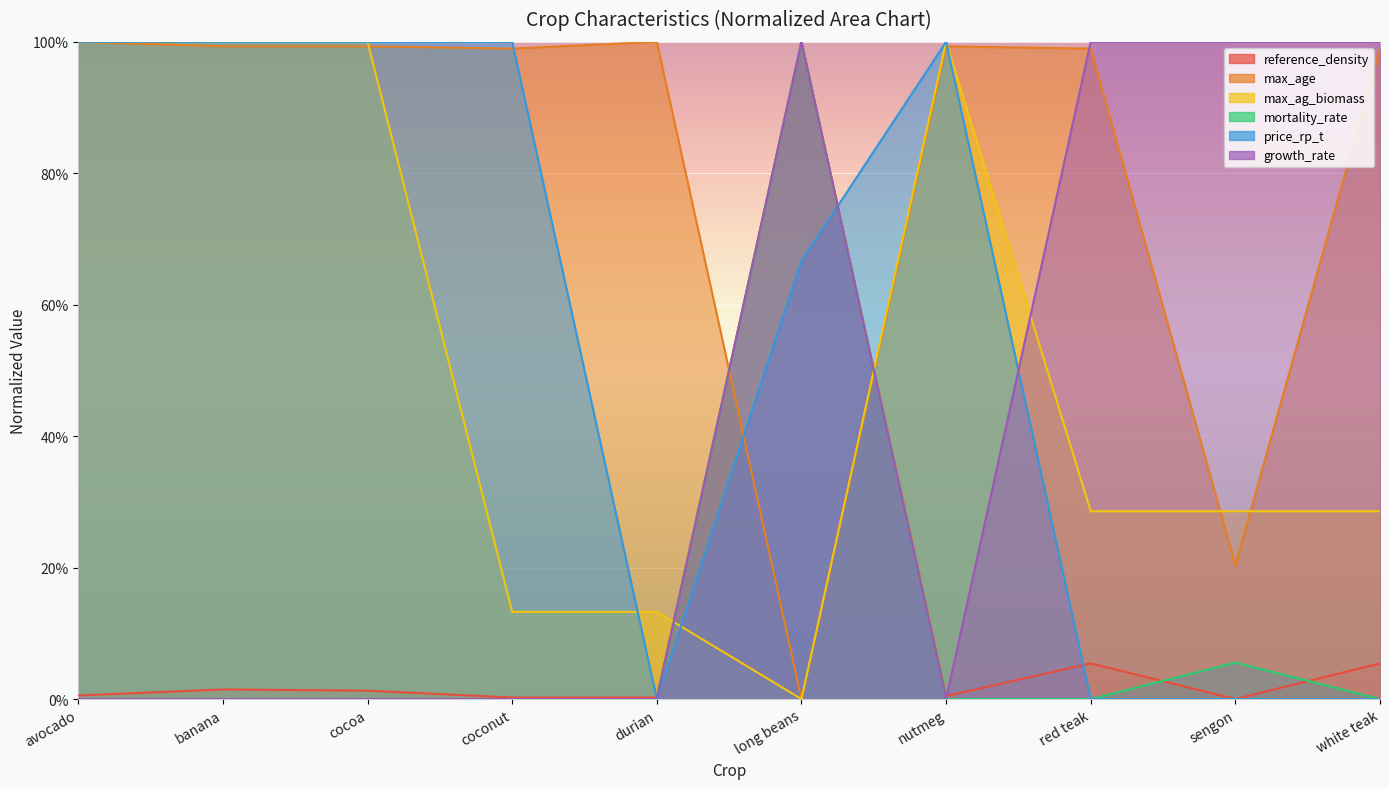

List the labels in order of mortality_rate value, smallest first.

avocado, banana, cocoa, coconut, durian, nutmeg, red teak, white teak, sengon, long beans